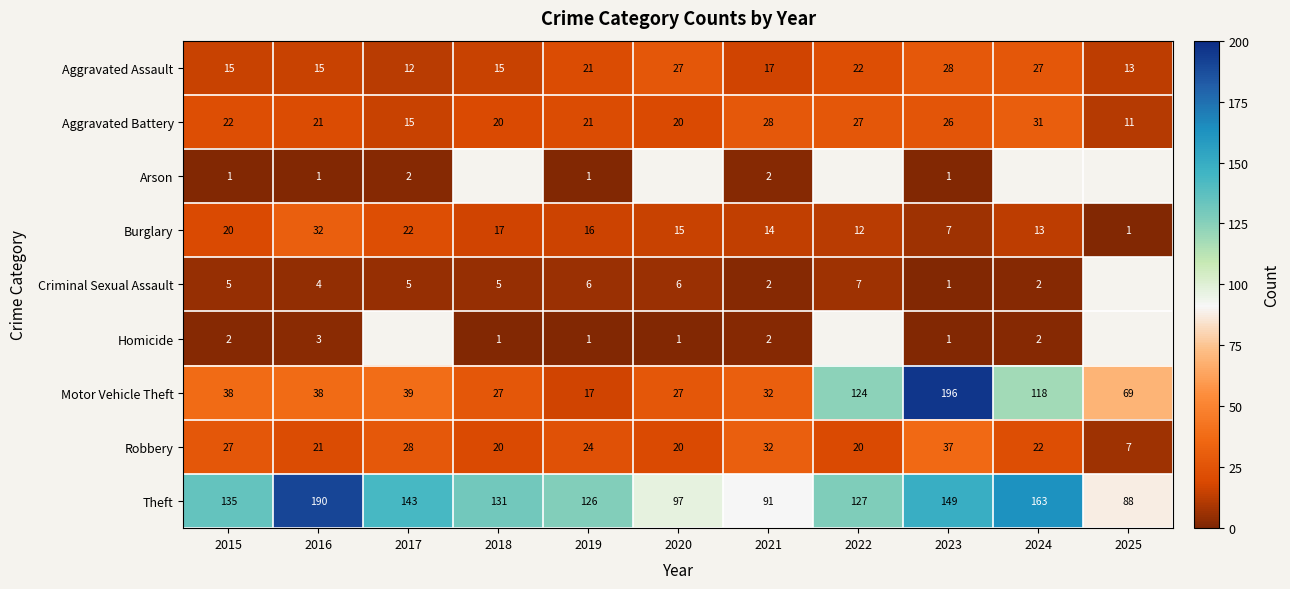

At which label does Motor Vehicle Theft reach its minimum?

2019